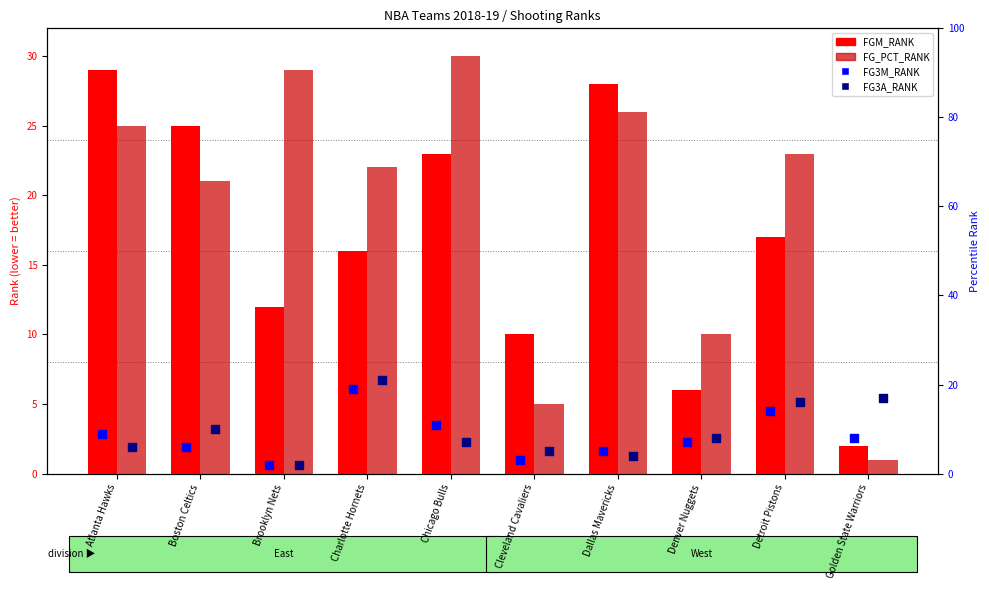

Which series contains the lowest Y value?

FG_PCT_RANK